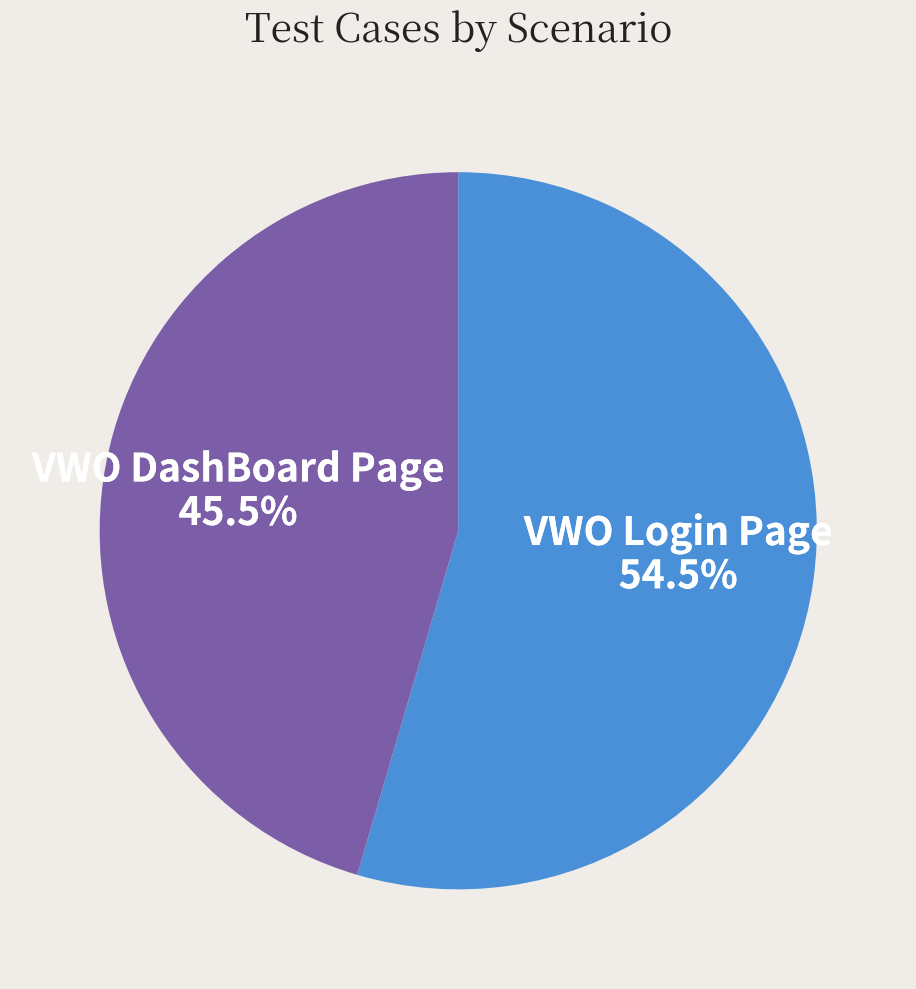

Combined, do VWO DashBoard Page and VWO Login Page account for over 50%?

Yes